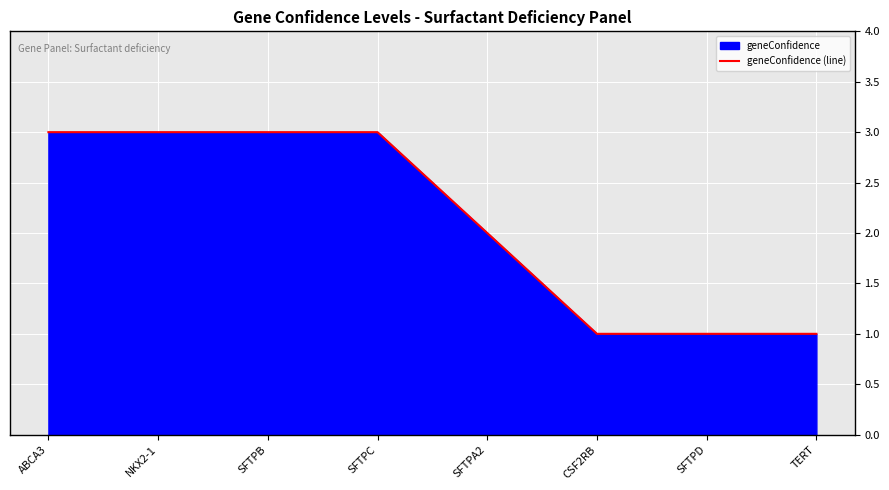

Reading right to left, extract all data points from this chart.

TERT=1	SFTPD=1	CSF2RB=1	SFTPA2=2	SFTPC=3	SFTPB=3	NKX2-1=3	ABCA3=3